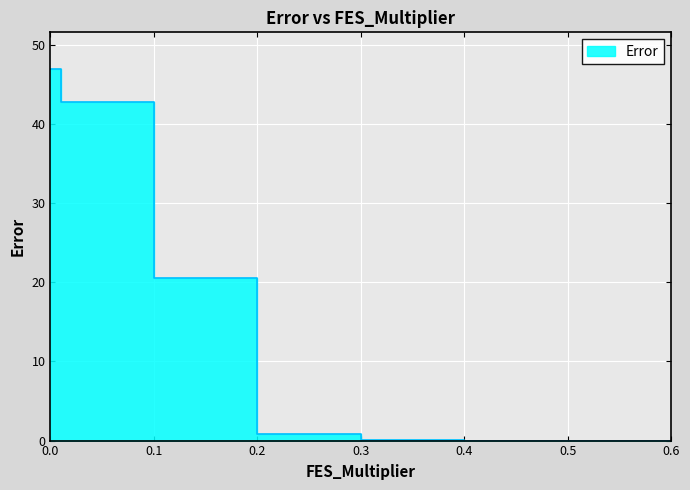

What is the label of the 3rd point from the left?

0.01